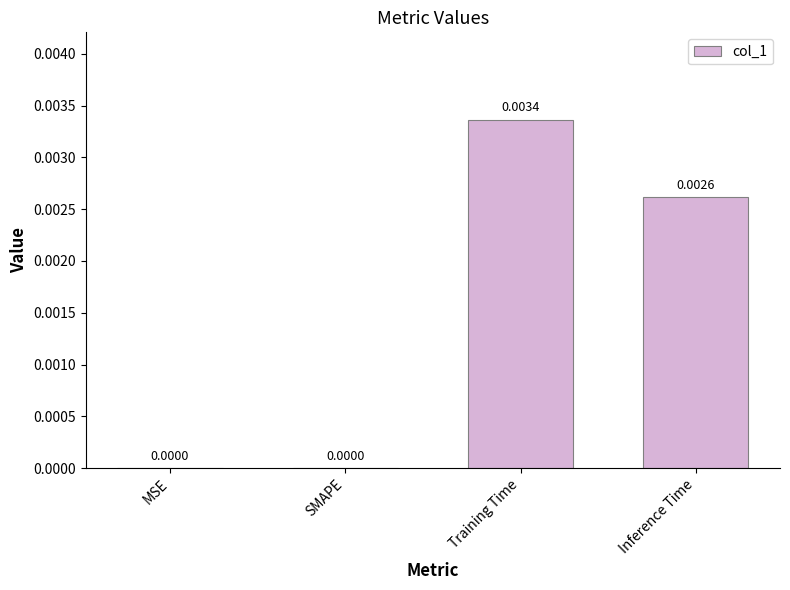

Is it true that the value at Inference Time is 0.0?

True